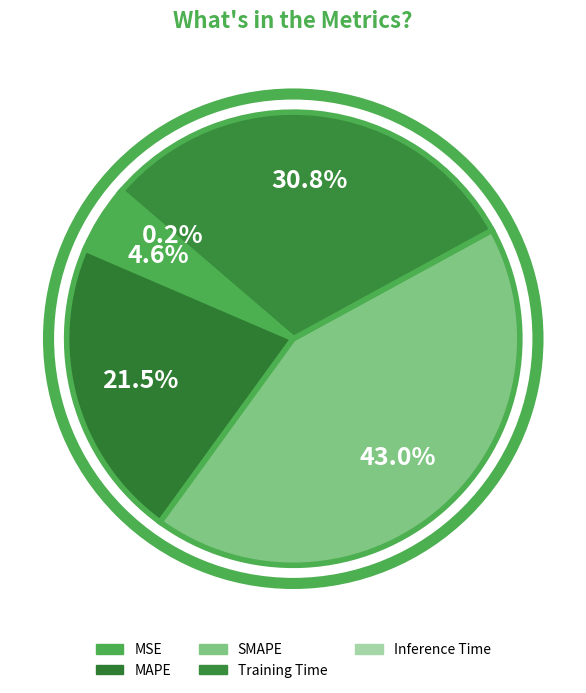

Do Training Time and SMAPE together represent more than half of the pie?

Yes